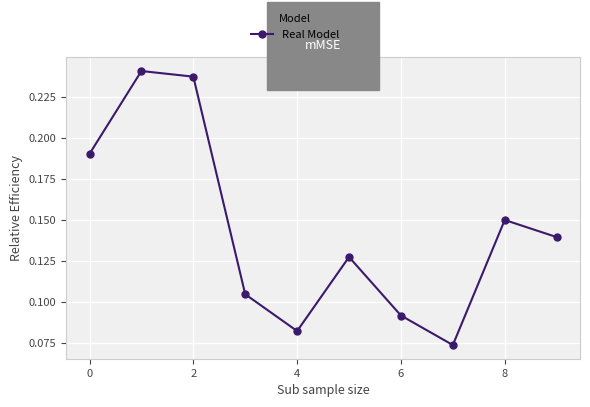

How many series are shown in this chart?

1